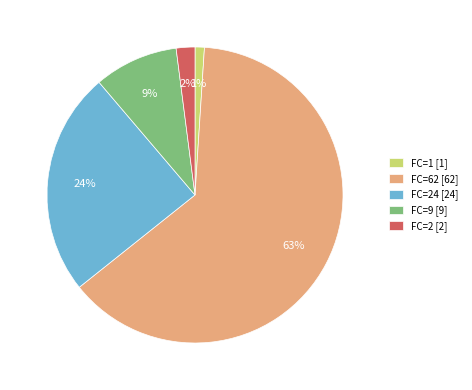

Is there a majority slice in this chart?

Yes